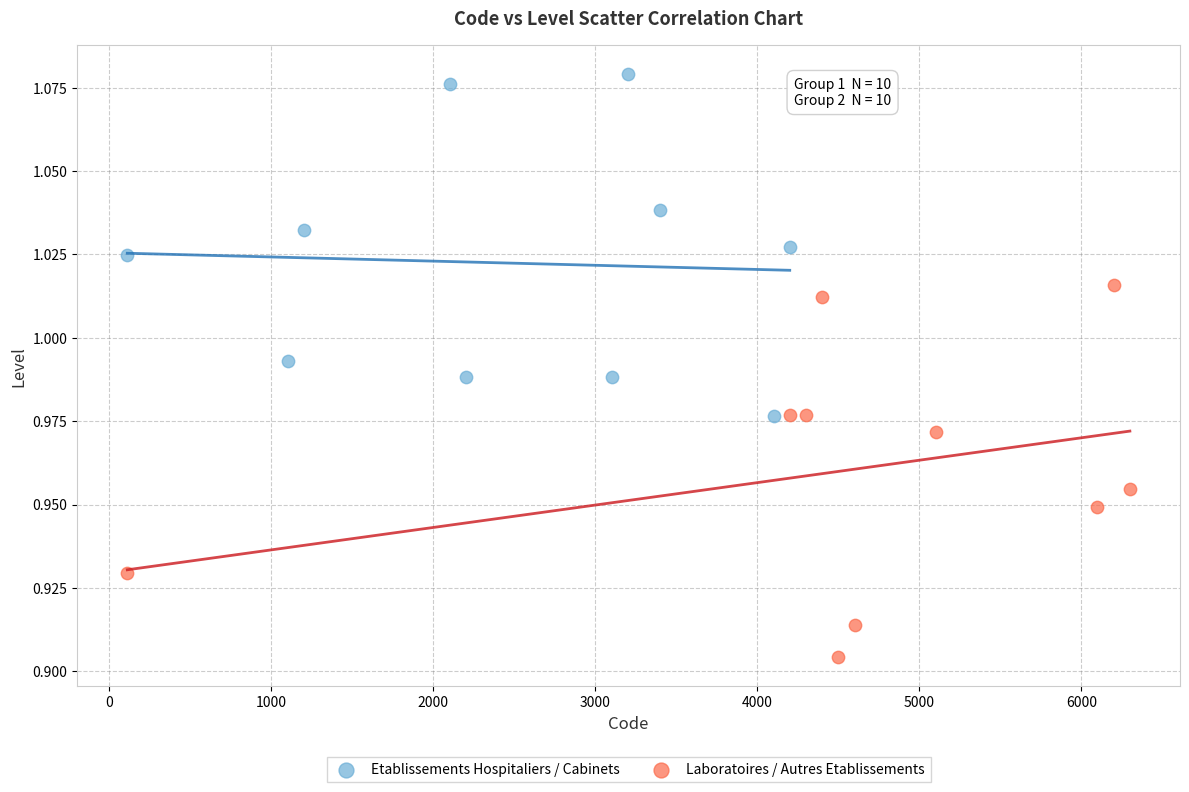

Which series contains the lowest Y value?

Laboratoires / Autres Etablissements